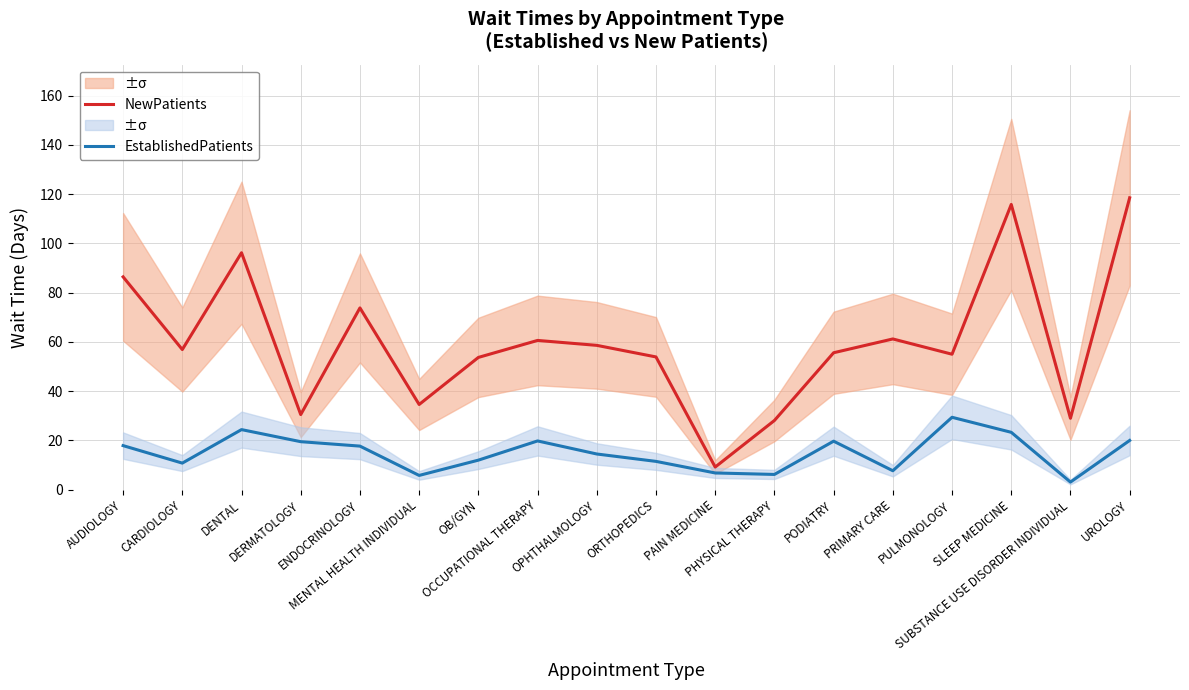

How many lines are shown in the chart?

2